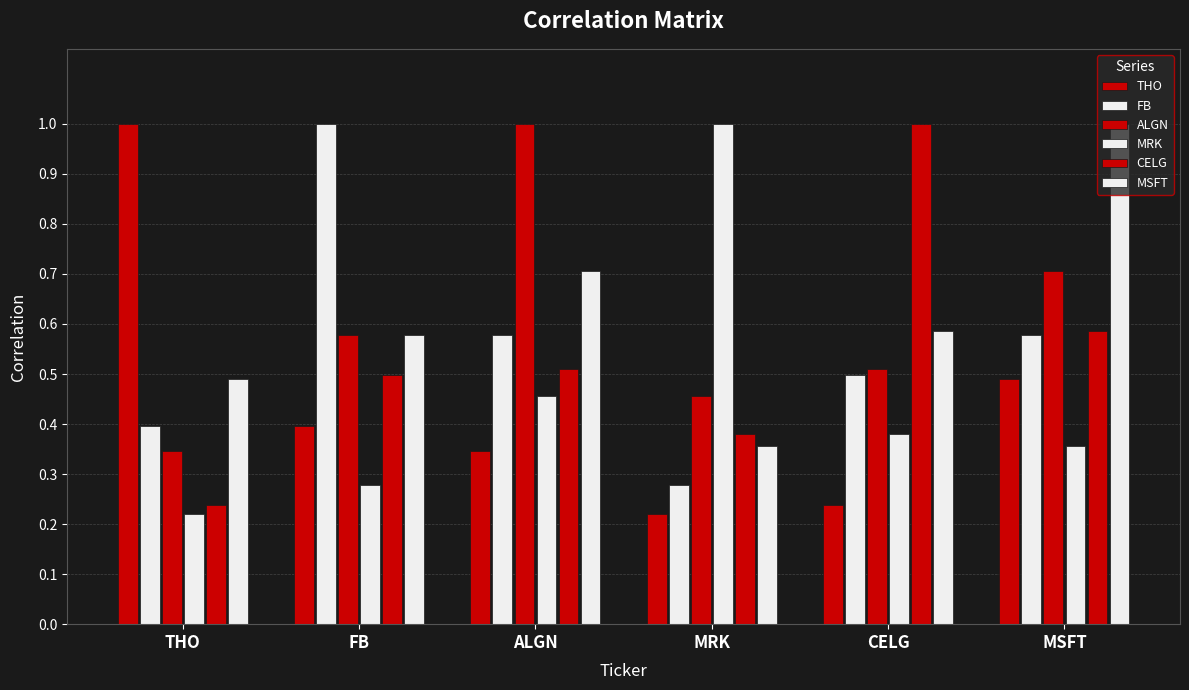

List the series in order of their peak value, highest first.

THO, FB, ALGN, MRK, CELG, MSFT